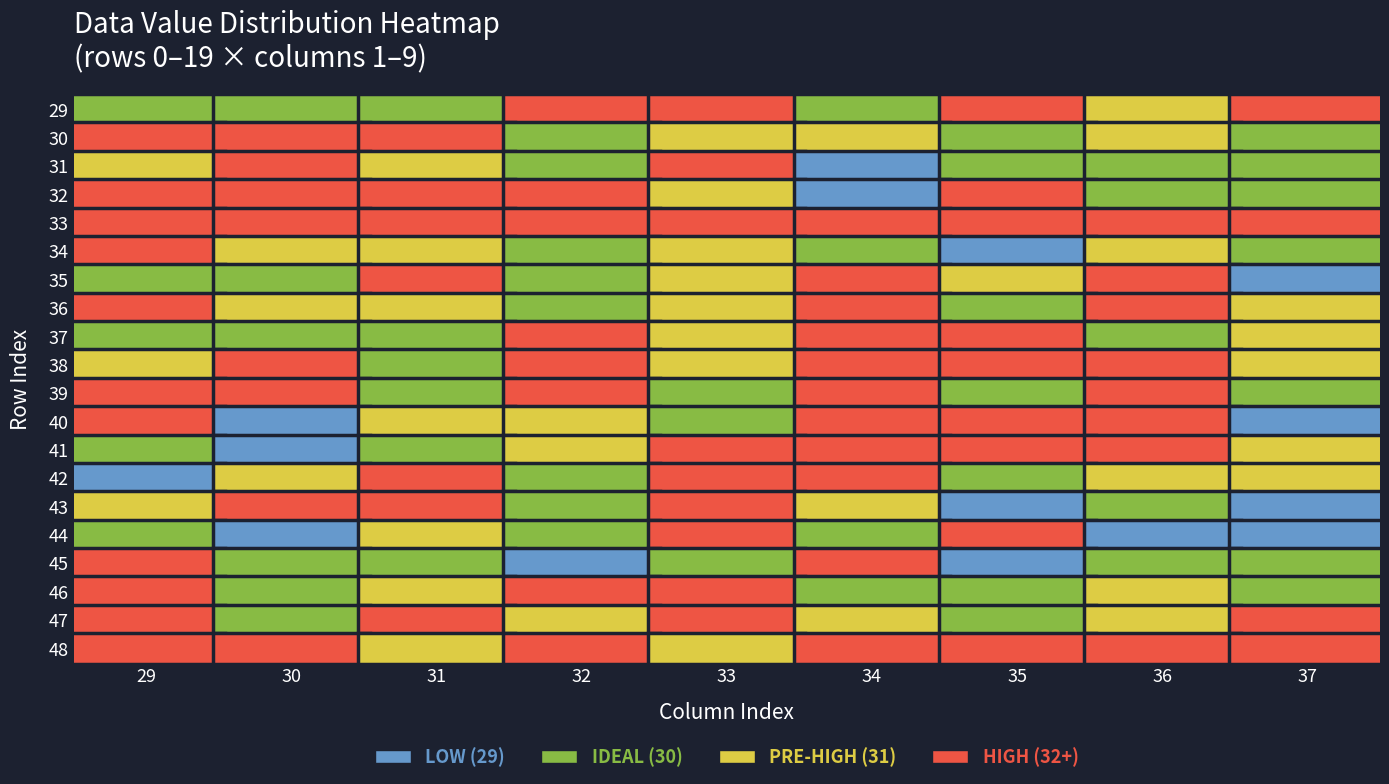

Rank the categories by 37 value from lowest to highest.

35, 40, 43, 44, 30, 31, 32, 34, 39, 45, 46, 36, 37, 38, 41, 42, 33, 29, 47, 48